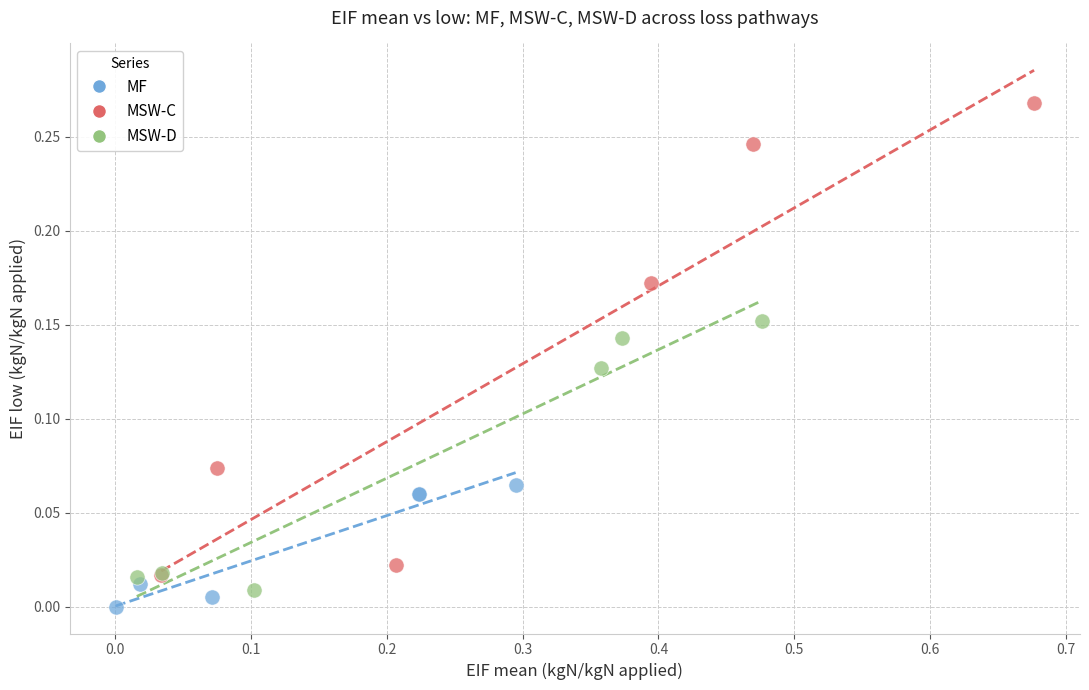

What are all the series names shown in the legend?

MF, MSW-C, MSW-D